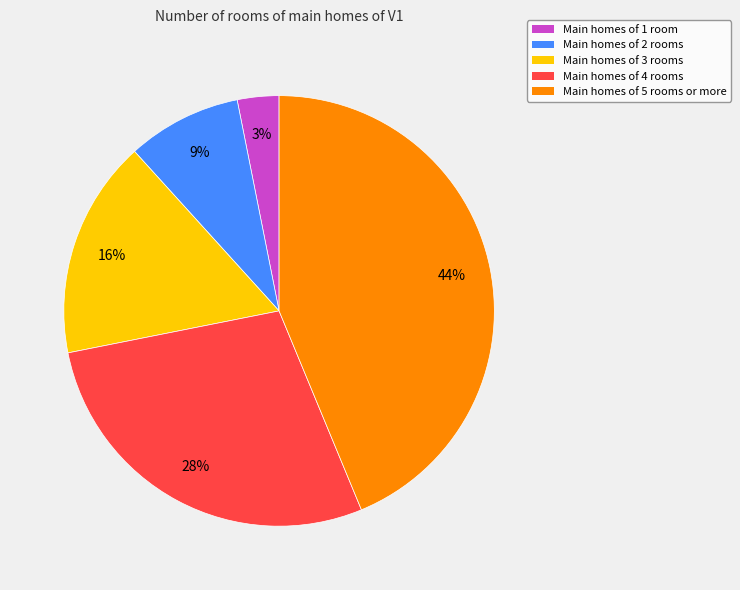

Does any single category account for the majority?

No